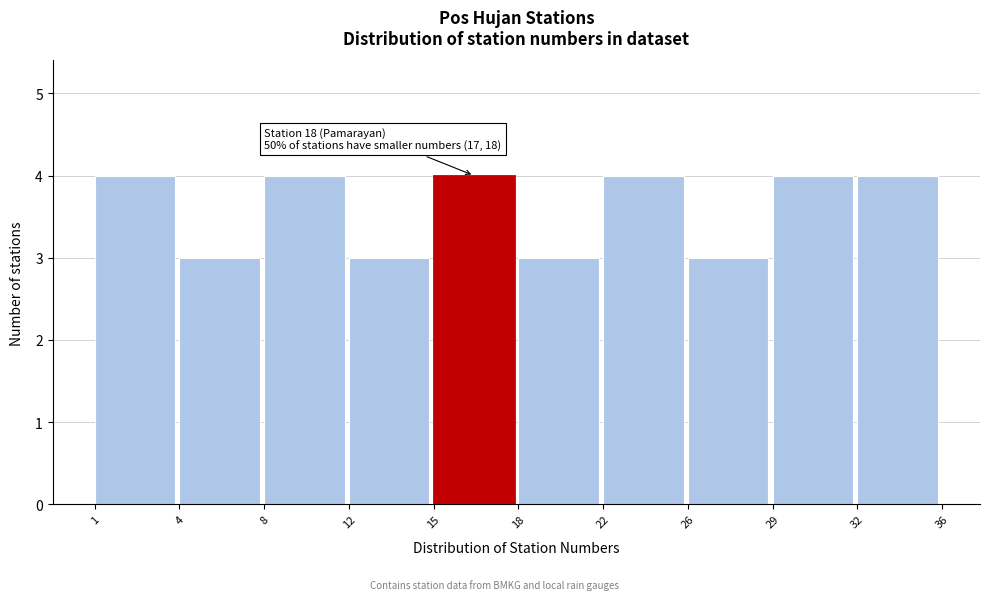

Reading left to right, what are all the values shown in this chart?

4	3	4	3	4	3	4	3	4	4